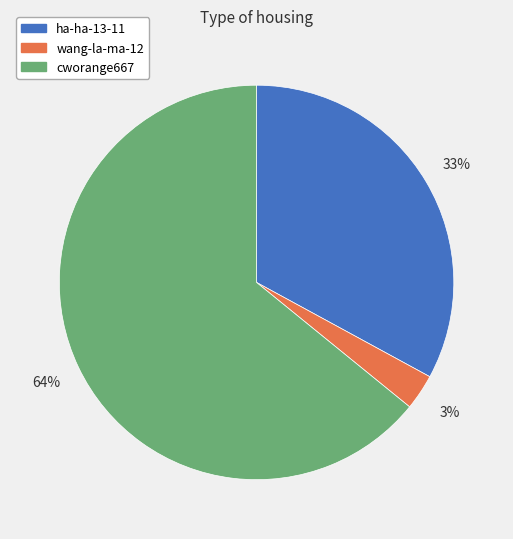

Which category has the smallest portion of the pie?

wang-la-ma-12